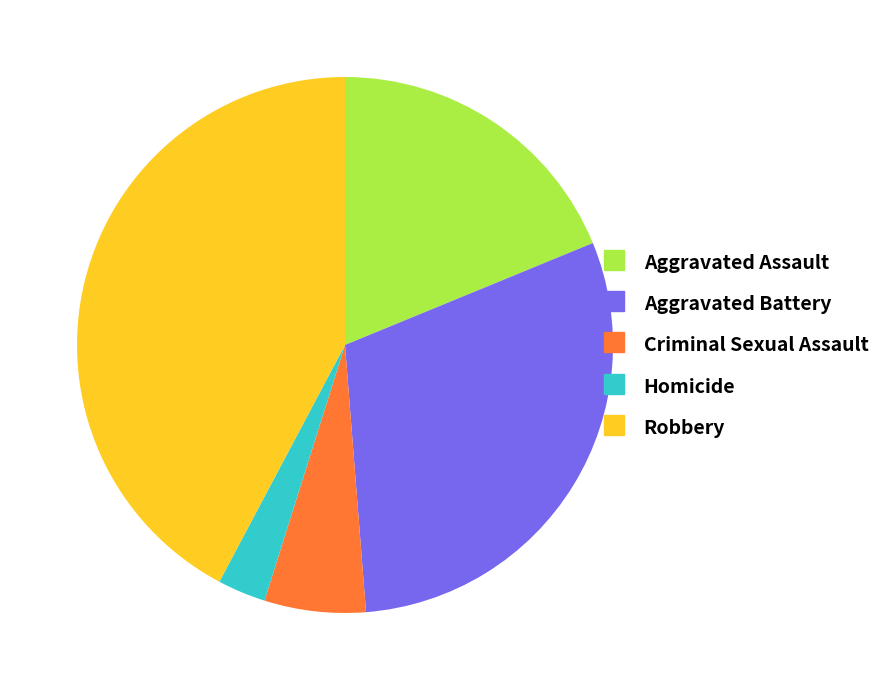

Is there any slice that represents more than half of the pie?

No